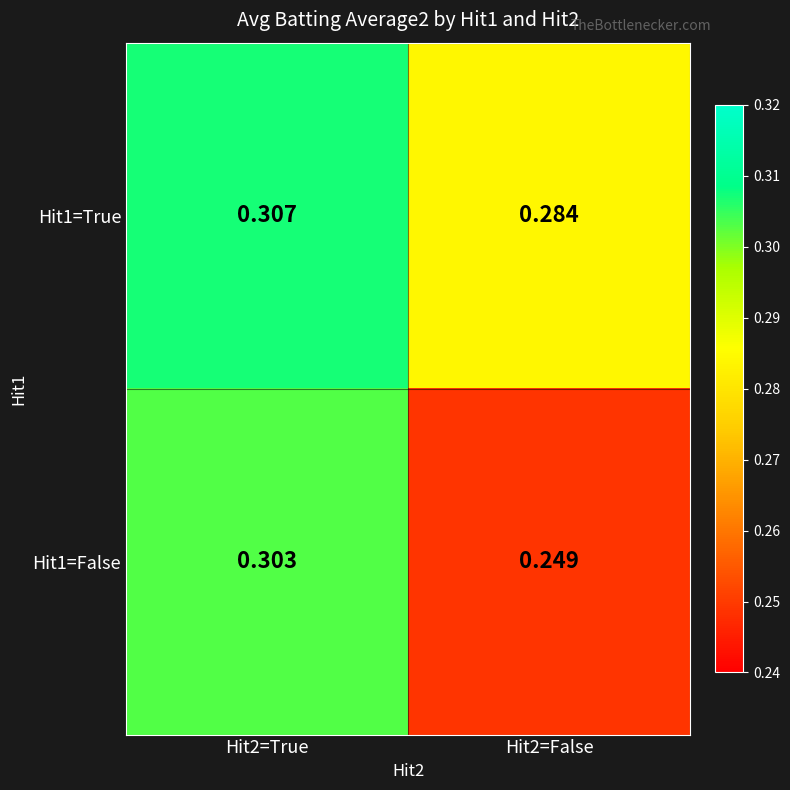

At which category does the chart reach its minimum across all series?

Hit2=False